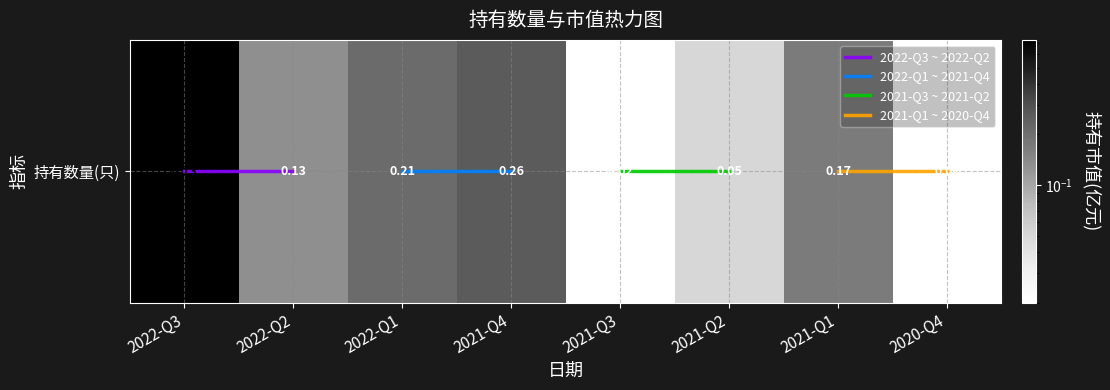

Reading left to right, what are all the values shown in this chart?

2022-Q3=0.7	2022-Q2=0.1	2022-Q1=0.2	2021-Q4=0.3	2021-Q3=0.0	2021-Q2=0.1	2021-Q1=0.2	2020-Q4=0.0